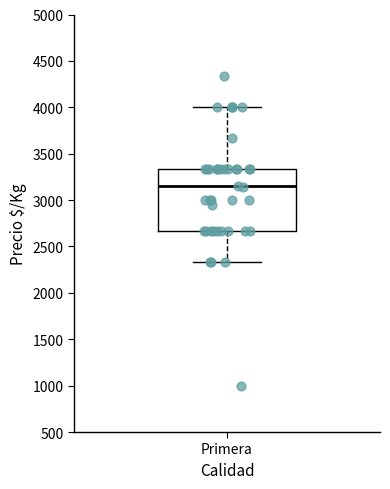

Transcribe this box plot: give where the median line is, the range the box spans, and where the two whiskers end, as read against the y-axis. The values are not printed on the chart, so give them approximately, as read against the axis.

median 3150, box 2650 to 3350, whiskers 2350 to 4000